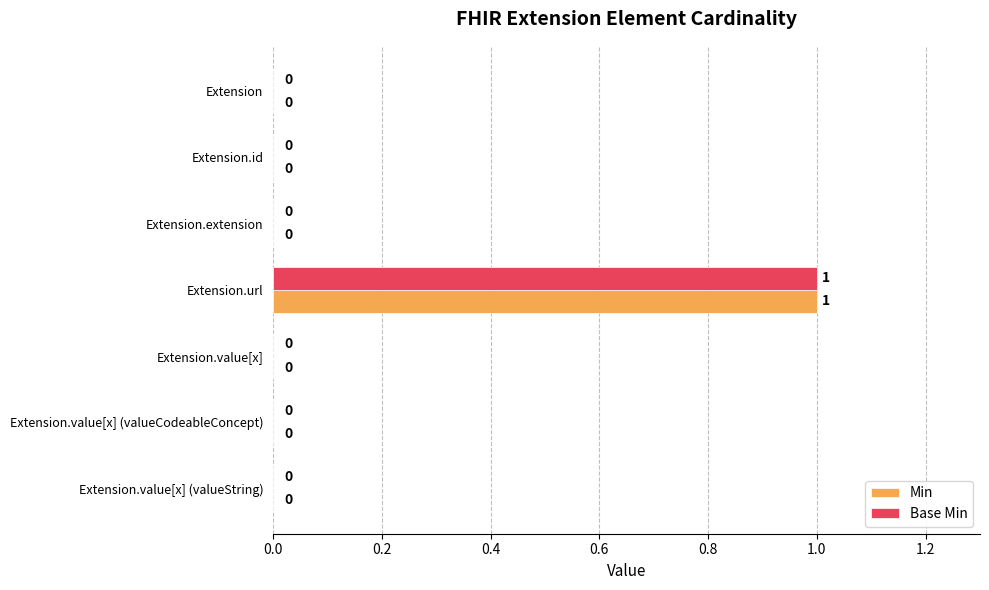

Which category has the highest value across all series?

Extension.url